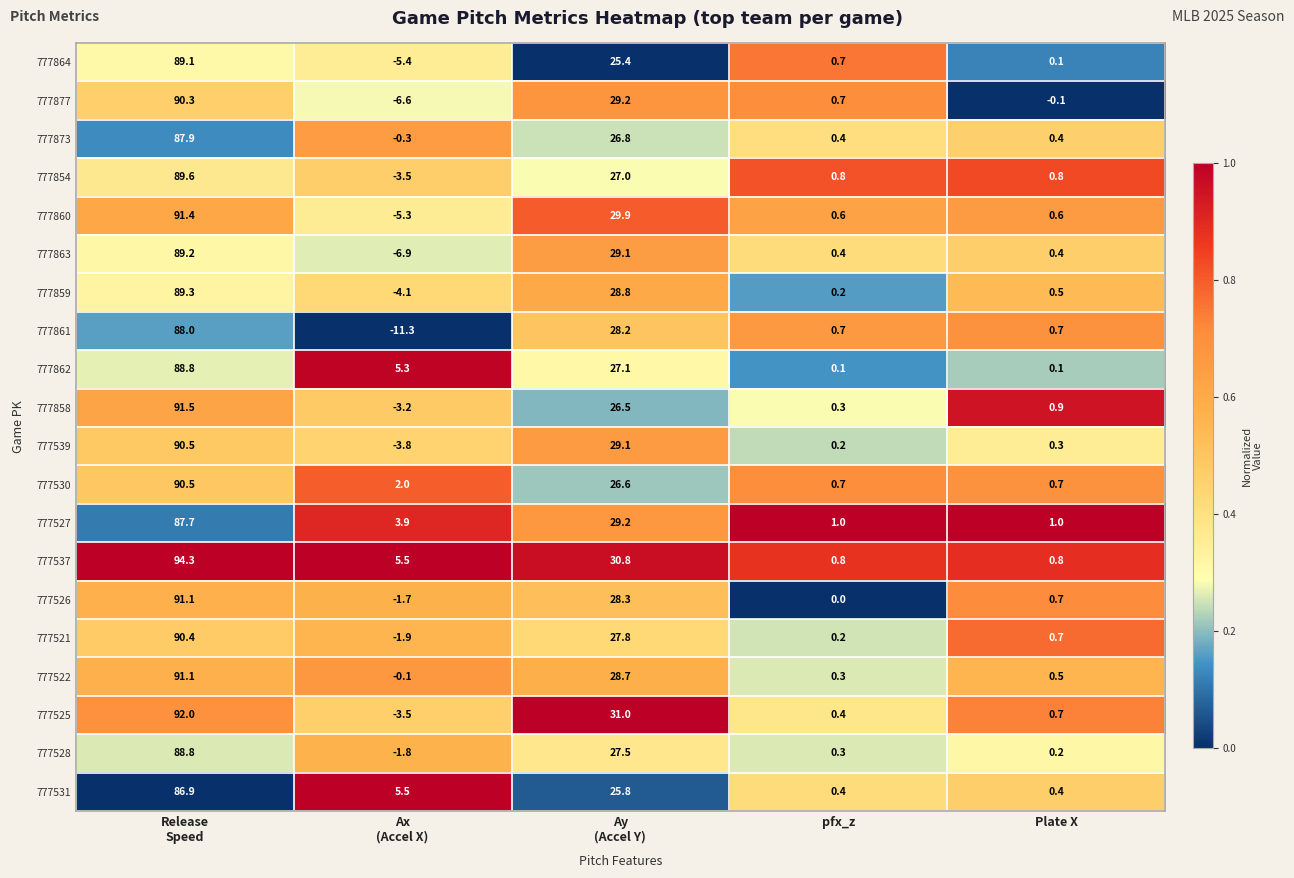

What is the difference between the maximum and minimum values in the 777864 series?

94.5